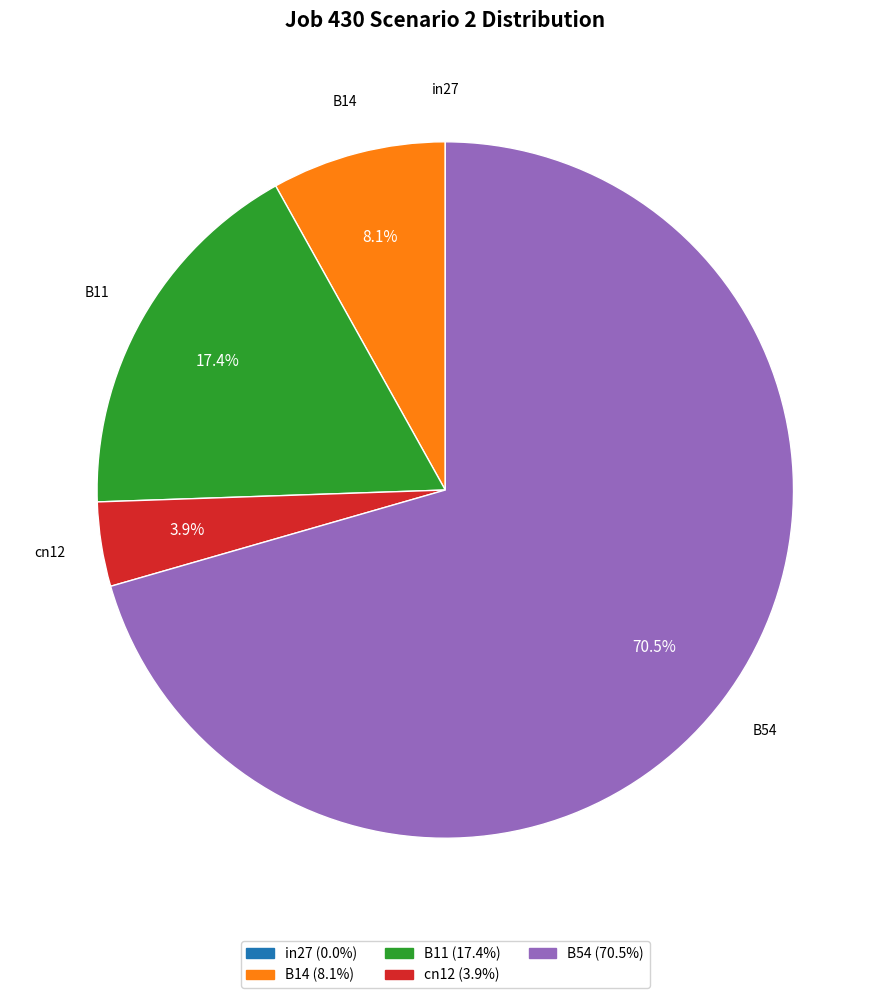

Is B14 the majority of the pie?

No